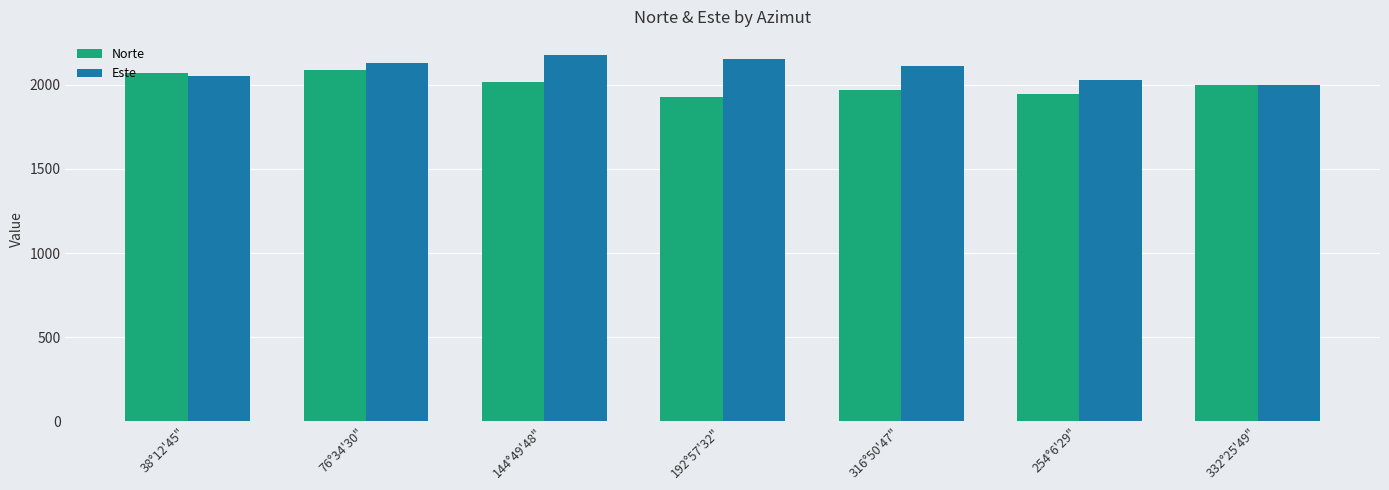

Reading right to left, list all the values displayed in this chart.

Norte: 332°25'49"=2000.0	254°6'29"=1946.9	316°50'47"=1970.6	192°57'32"=1924.5	144°49'48"=2014.5	76°34'30"=2084.2	38°12'45"=2066.7
Este: 332°25'49"=2000.0	254°6'29"=2027.7	316°50'47"=2110.8	192°57'32"=2154.0	144°49'48"=2174.8	76°34'30"=2125.7	38°12'45"=2052.5